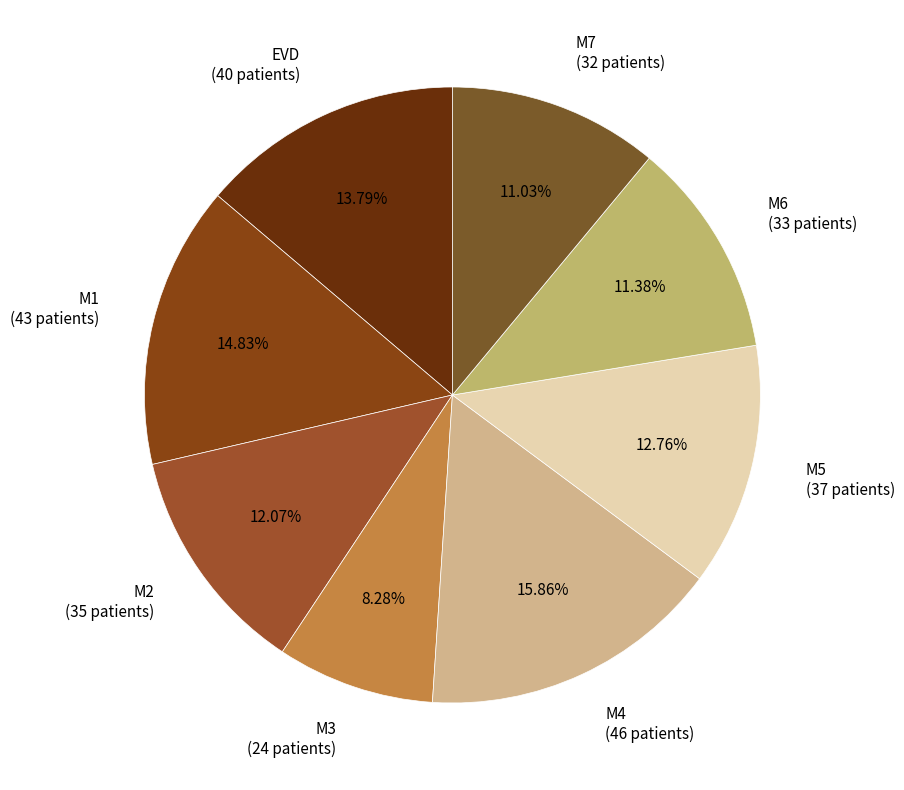

What portion of the pie excludes EVD?

86.2%